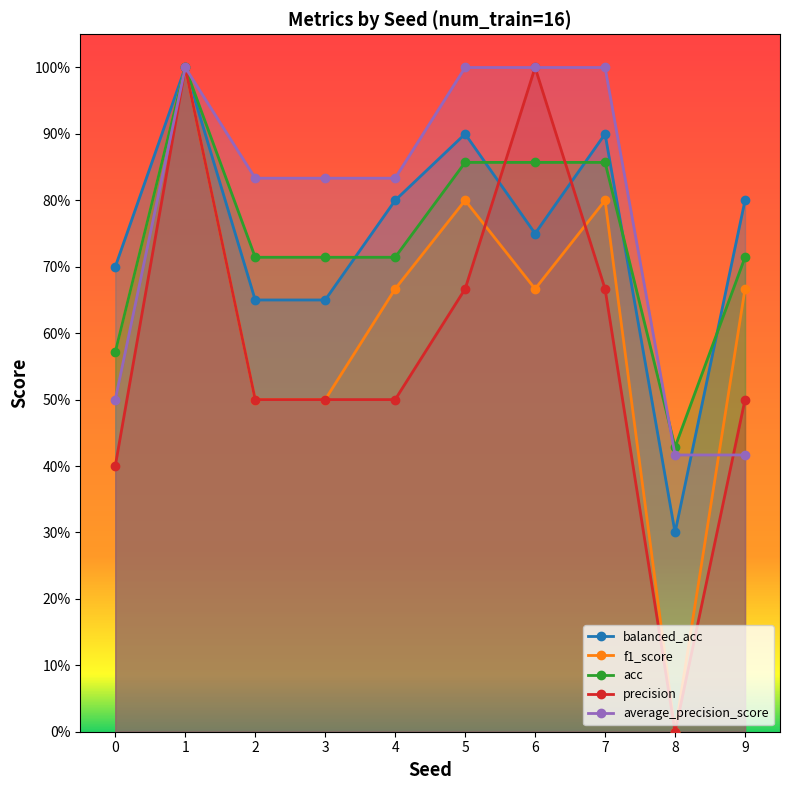

What is the difference between the highest and lowest values at 4?

0.3